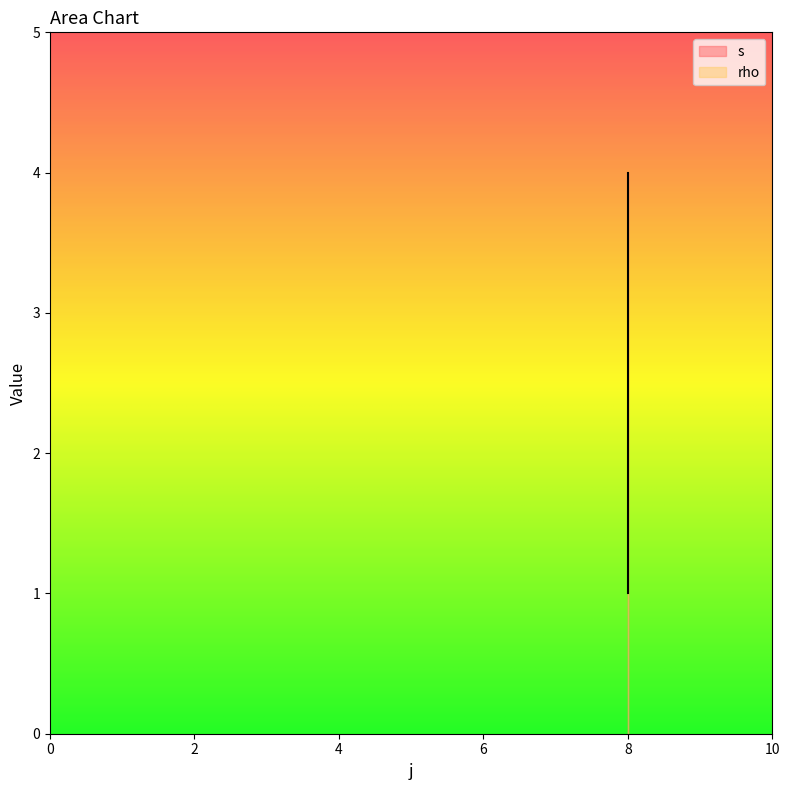

Where is the data nearest to the value 2?

8